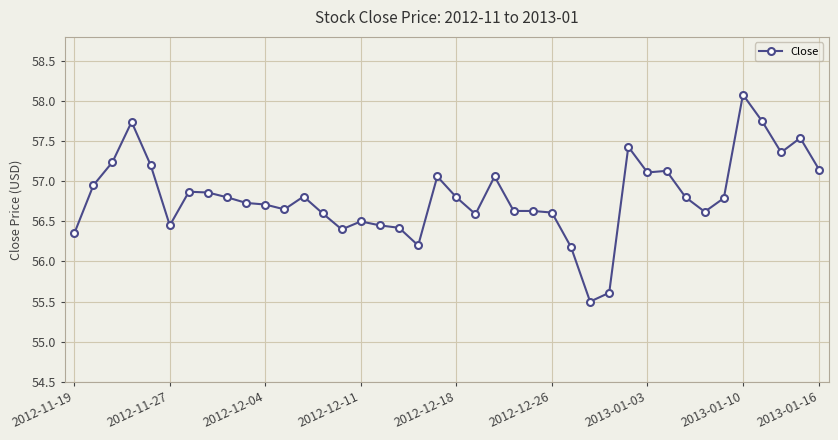

What is the greatest value displayed?

58.1